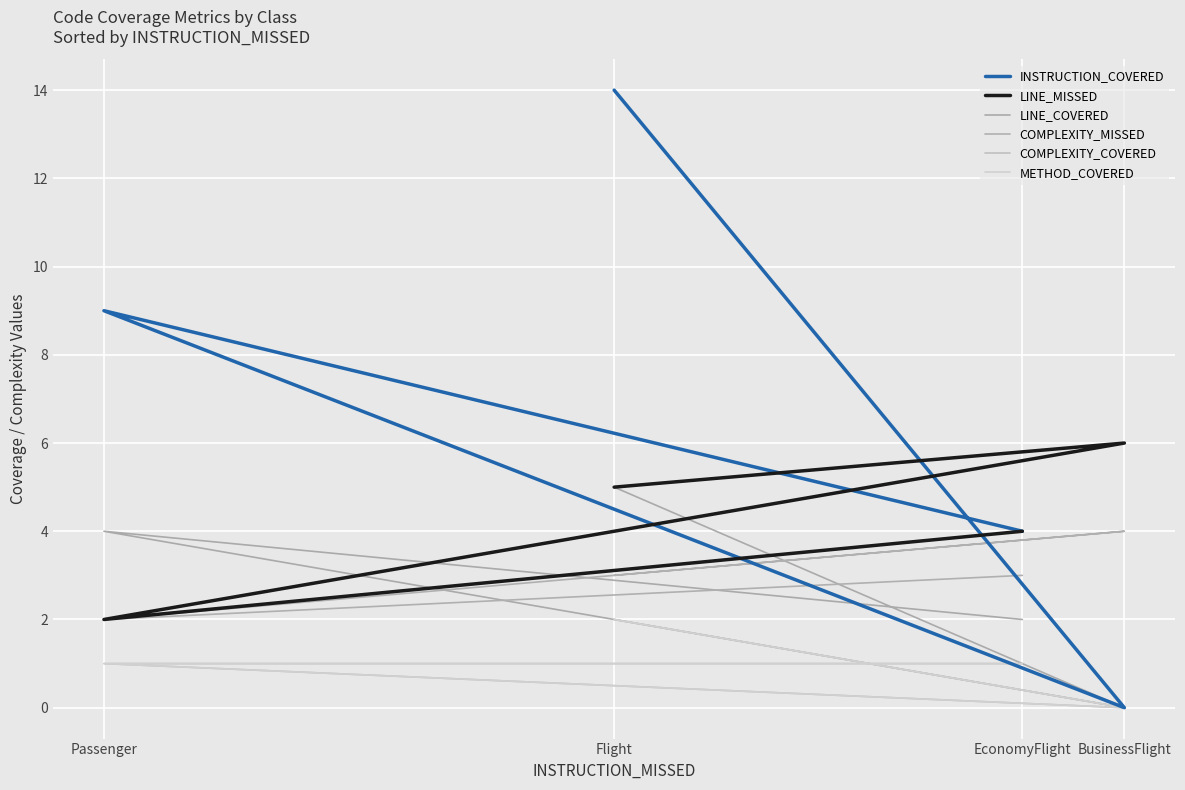

Where does the LINE_MISSED series first go above 5?

BusinessFlight